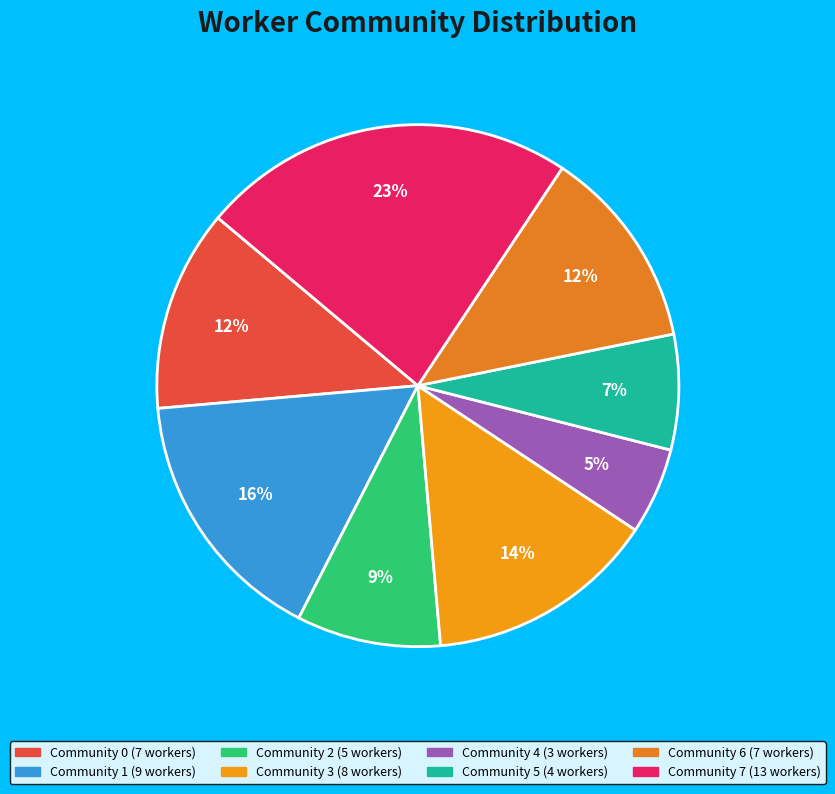

Which slice is the largest?

Community 7